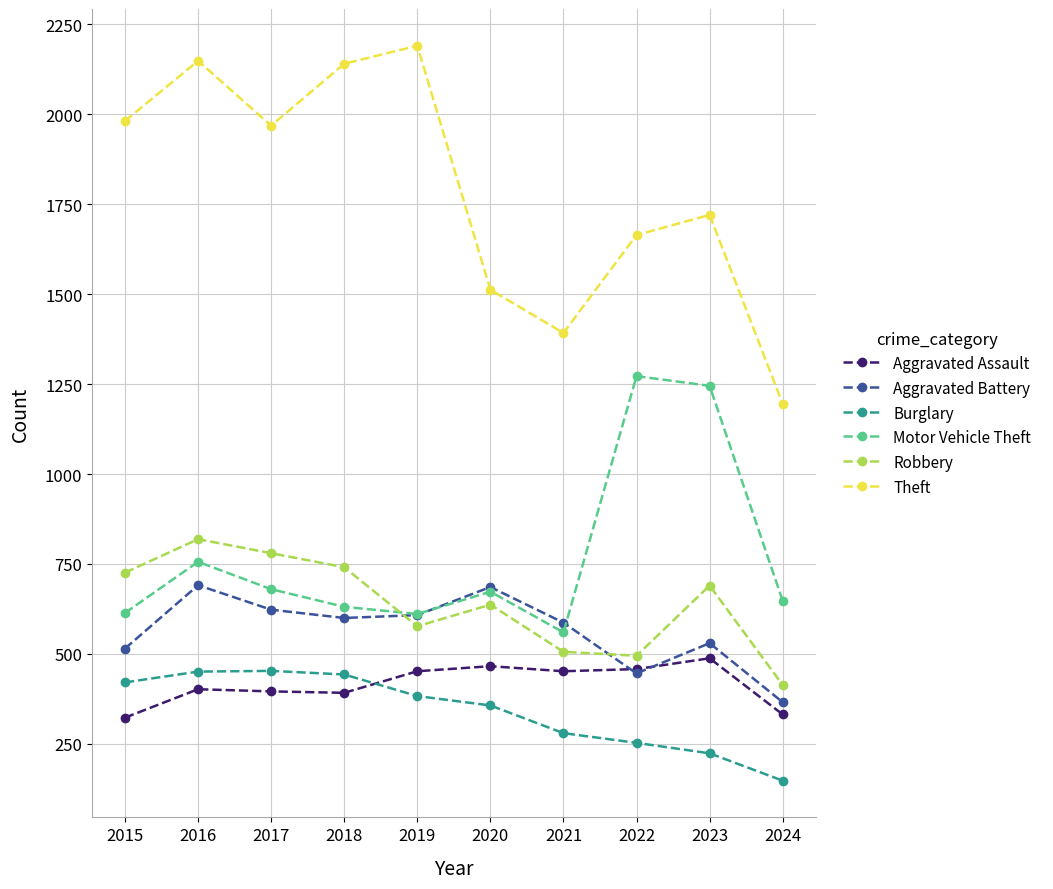

How many times do Burglary and Aggravated Assault cross each other?

1